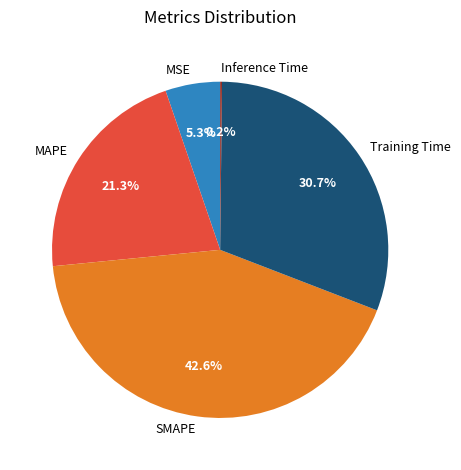

Is MSE the majority of the pie?

No